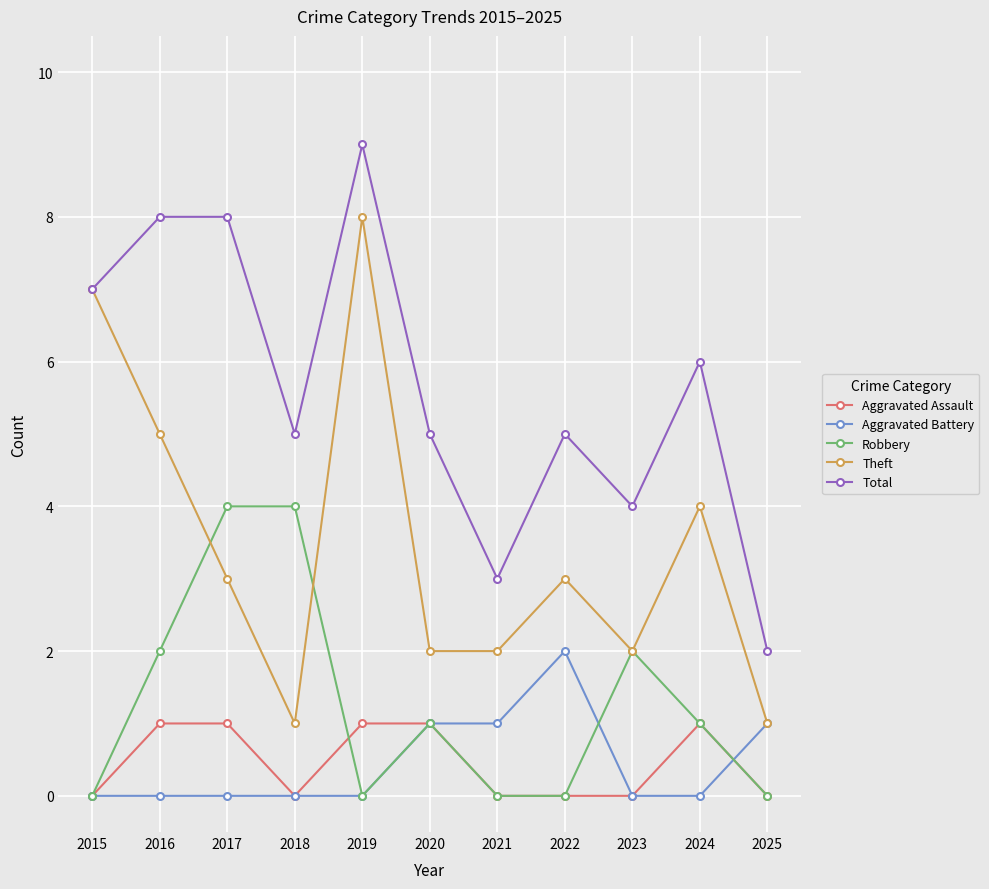

Is it true that Theft equals 0 at 2018?

False